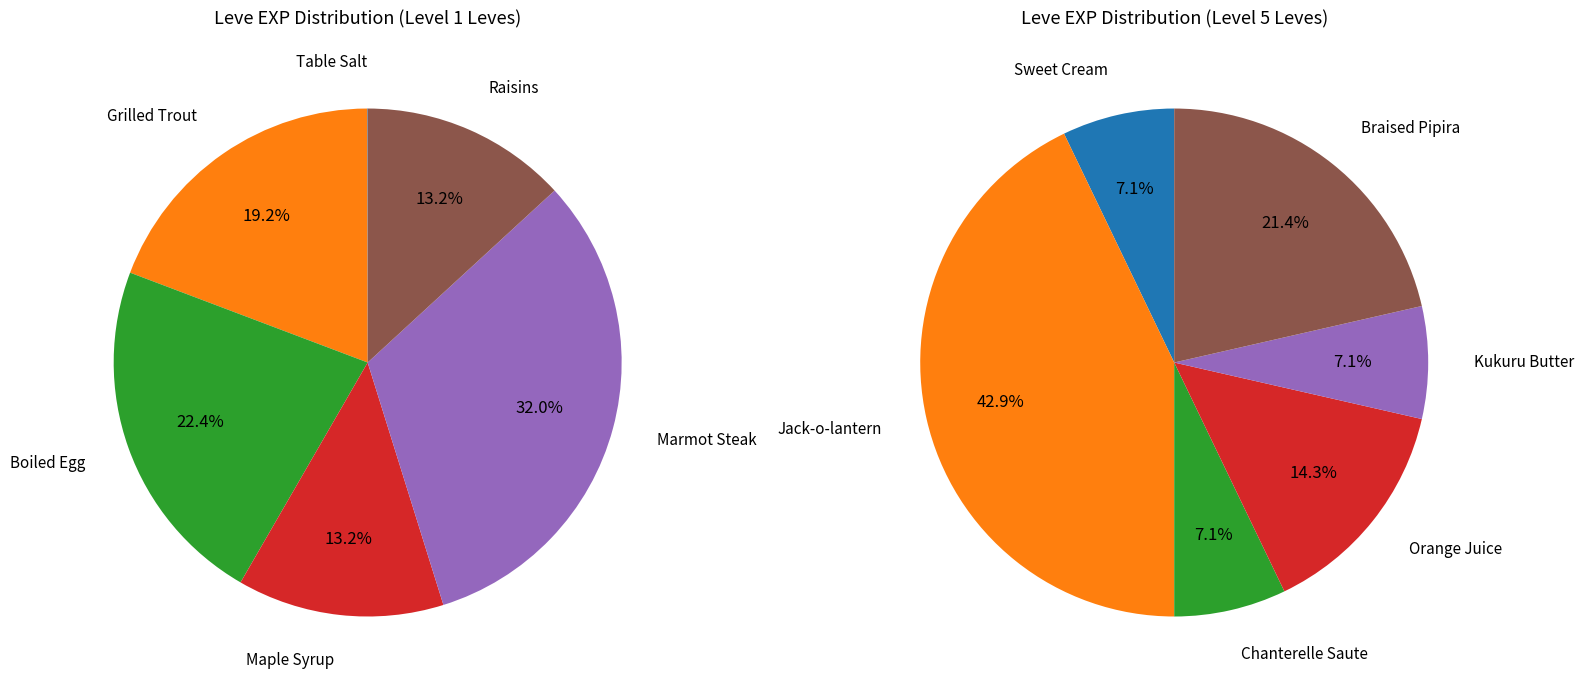

To the nearest percent, what is the difference between the largest and smallest slice percentages?

32%